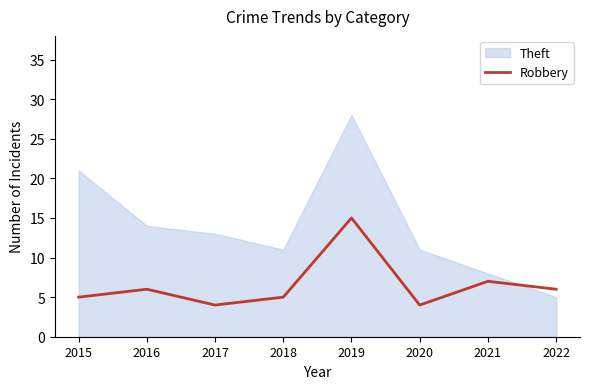

Which series has the largest range (max minus min)?

Theft